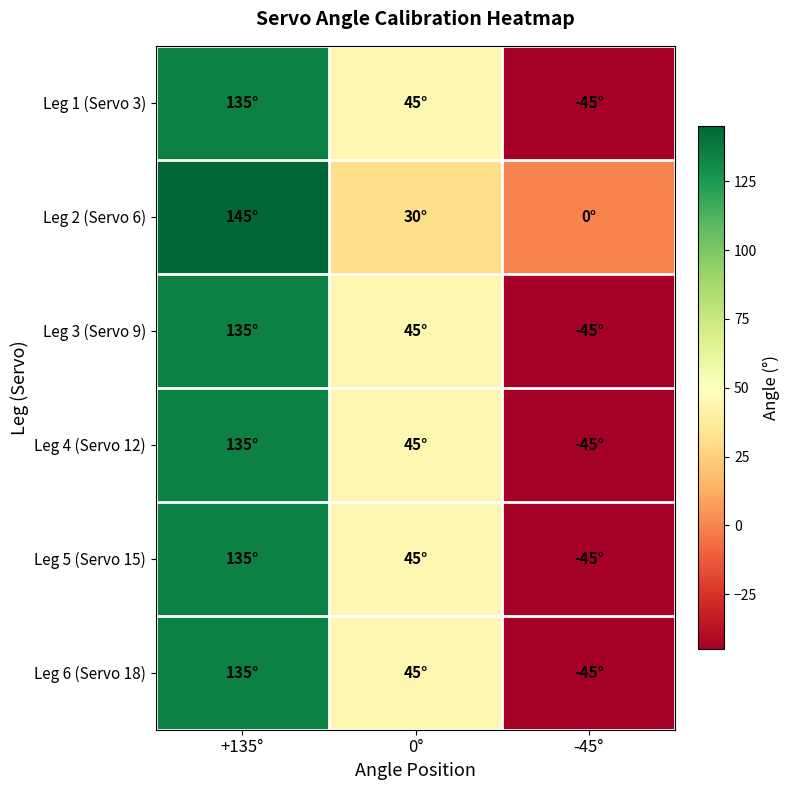

At which category is the sum across all series the highest?

+135°